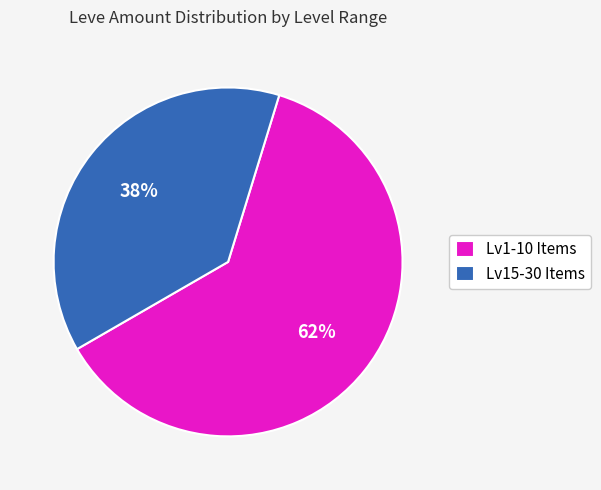

Is there any slice that represents more than half of the pie?

Yes